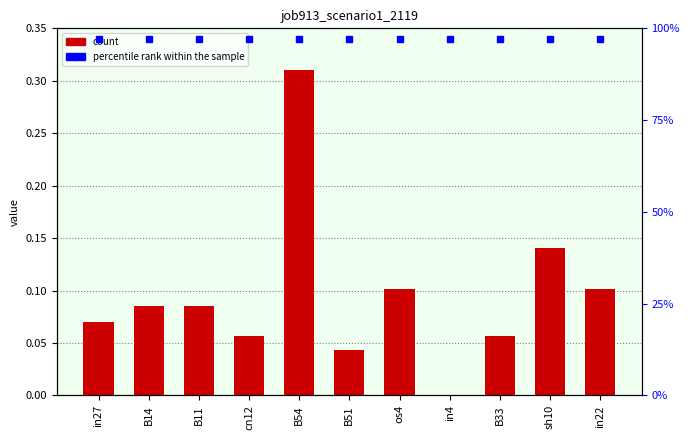

Does the chart contain any negative values?

No